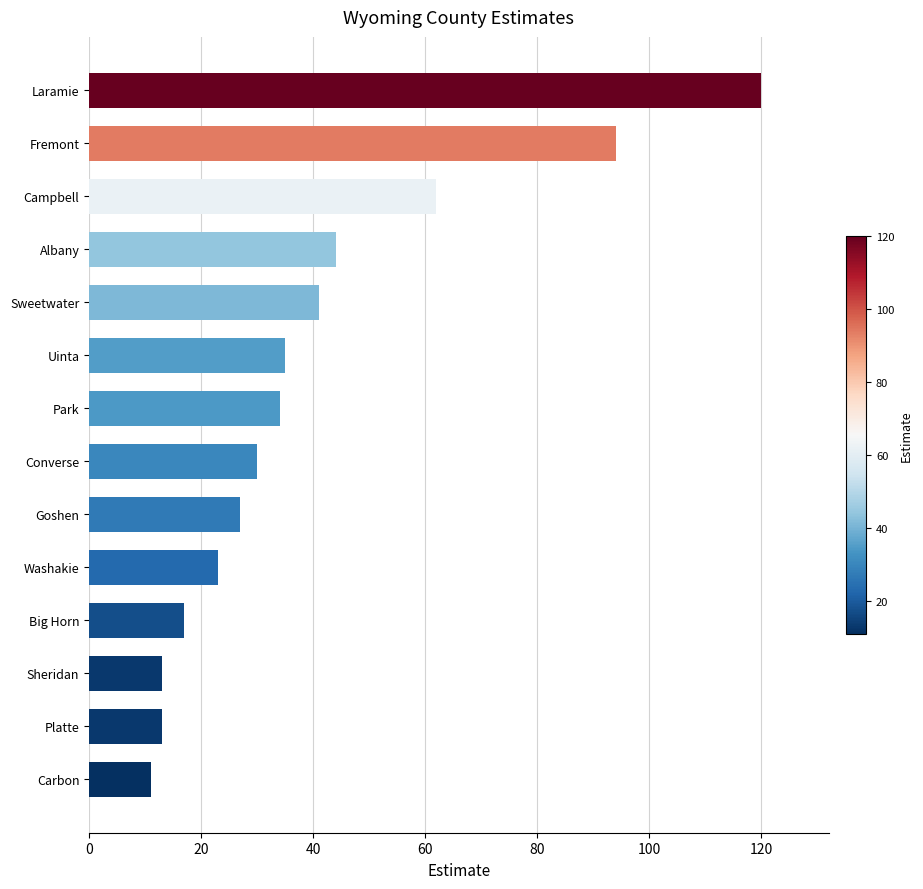

Where is the data nearest to the value 65?

Campbell